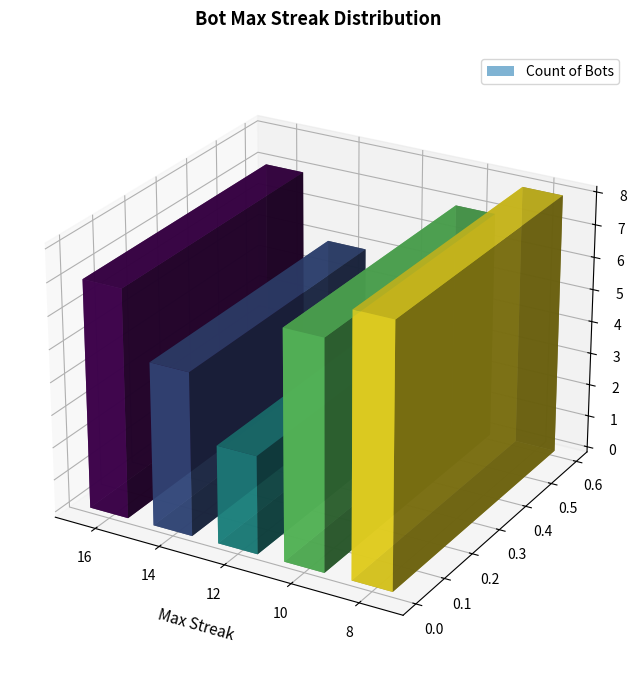

What is the sum of all values?

30